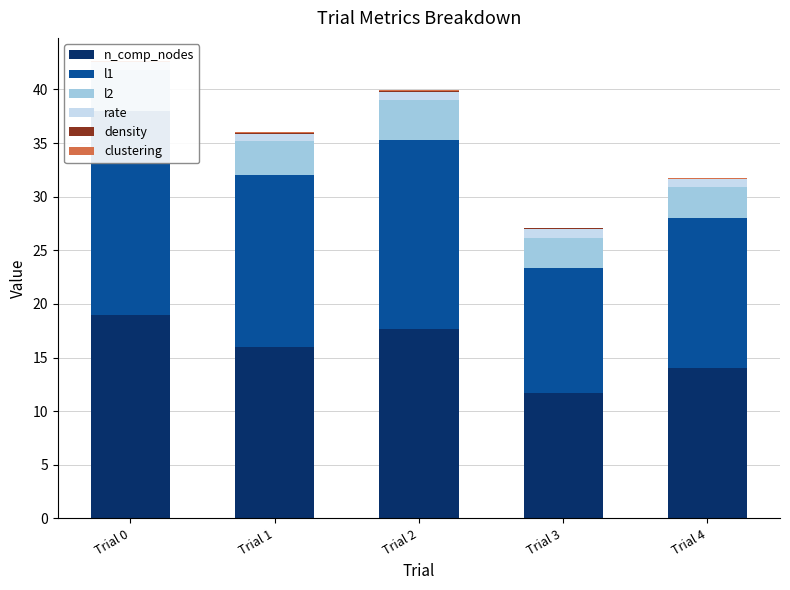

How many series are shown in this chart?

6